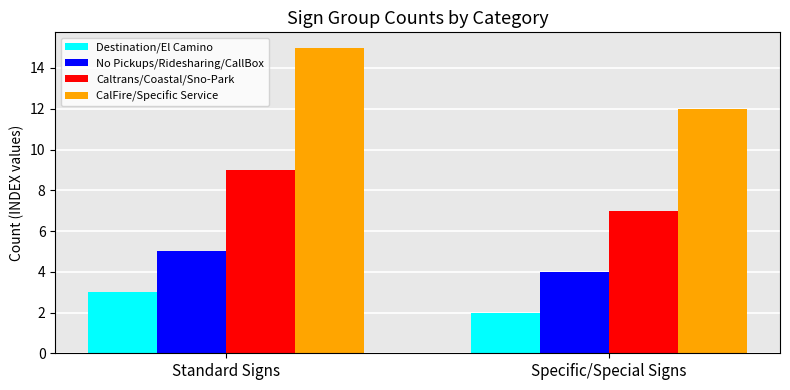

Which label corresponds to the smallest value in the chart?

Specific/Special Signs